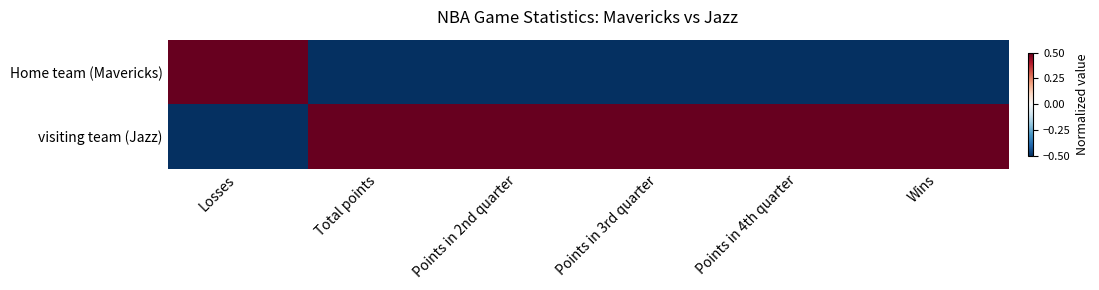

At which category is the sum across all series the highest?

Losses